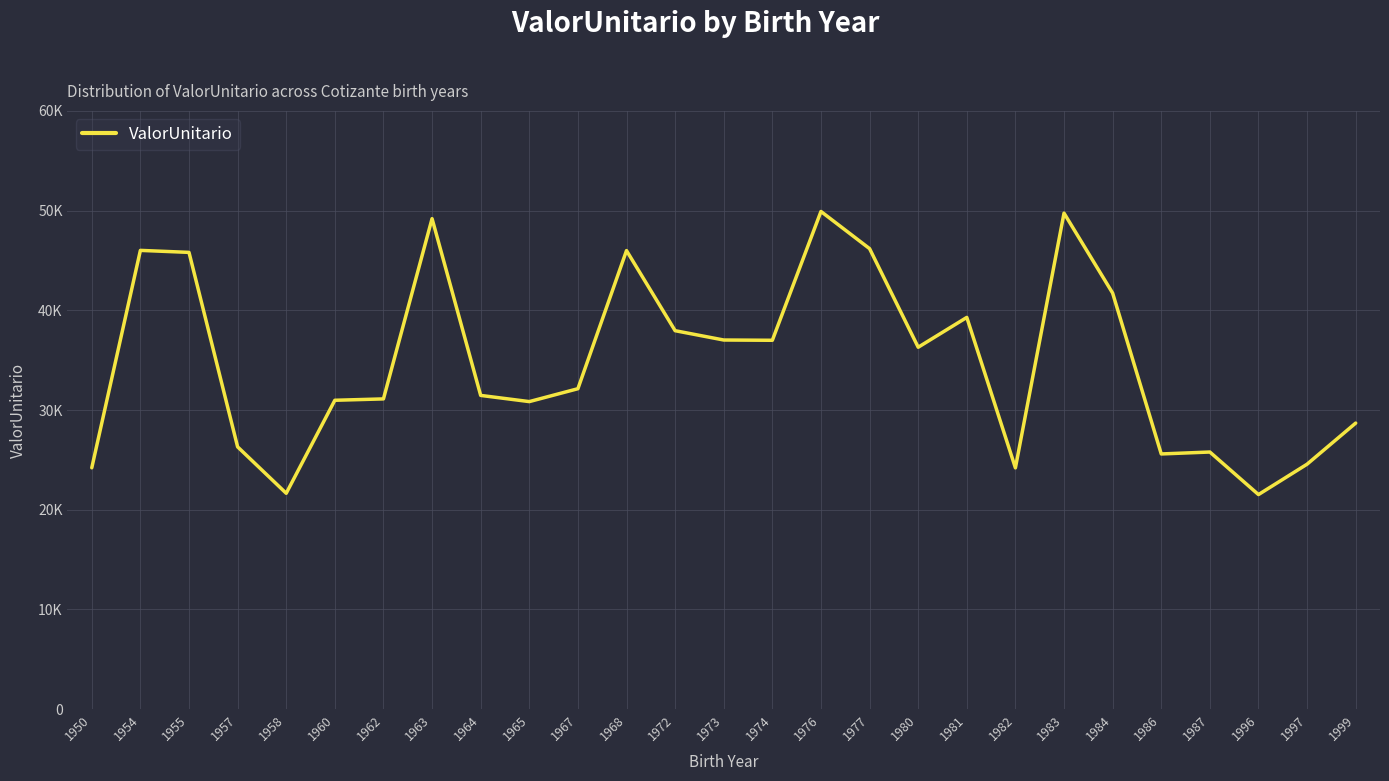

Reading left to right, what are all the values shown in this chart?

24205.6	46009.5	45808.8	26303.2	21647.4	30976.0	31113.4	49193.0	31463.9	30843.2	32135.9	45988.2	37954.8	37019.8	36992.9	49912.3	46184.5	36295.6	39287.5	24196.8	49744.1	41725.4	25592.9	25786.1	21518.7	24566.5	28688.8